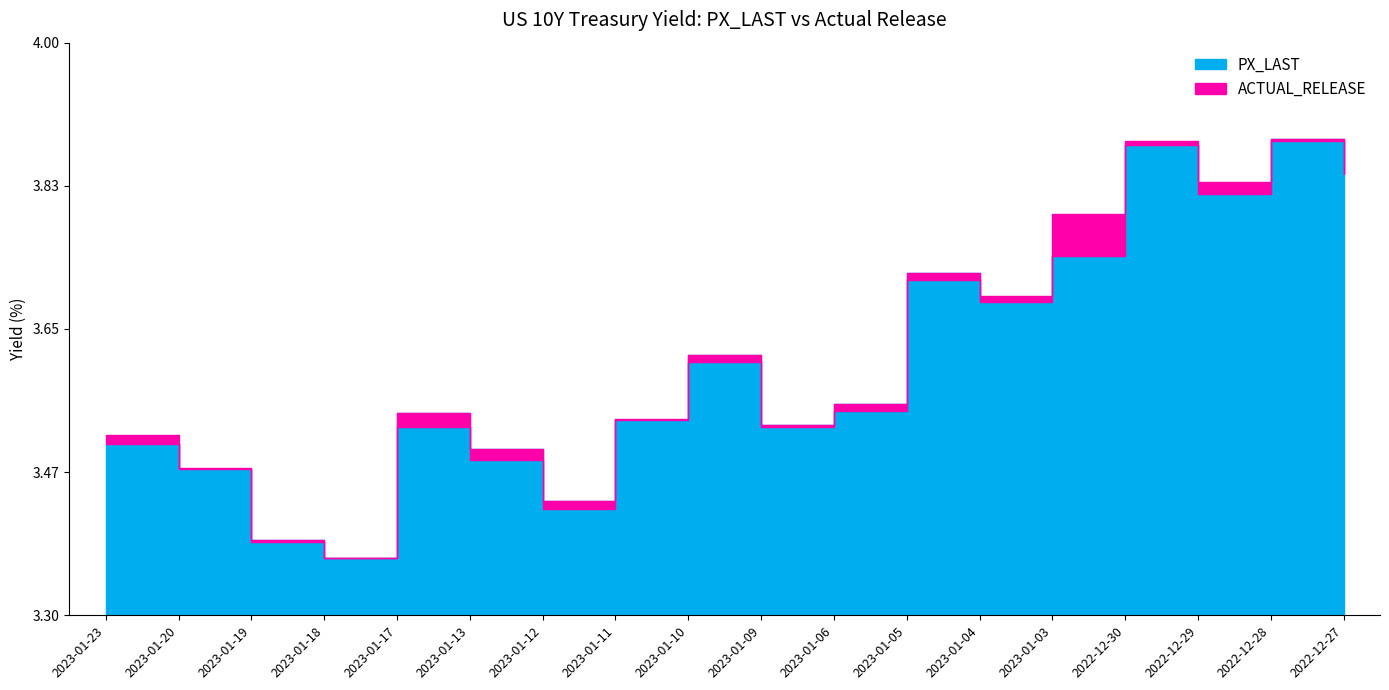

What is the difference between the maximum and second lowest values in the PX_LAST series?

0.5